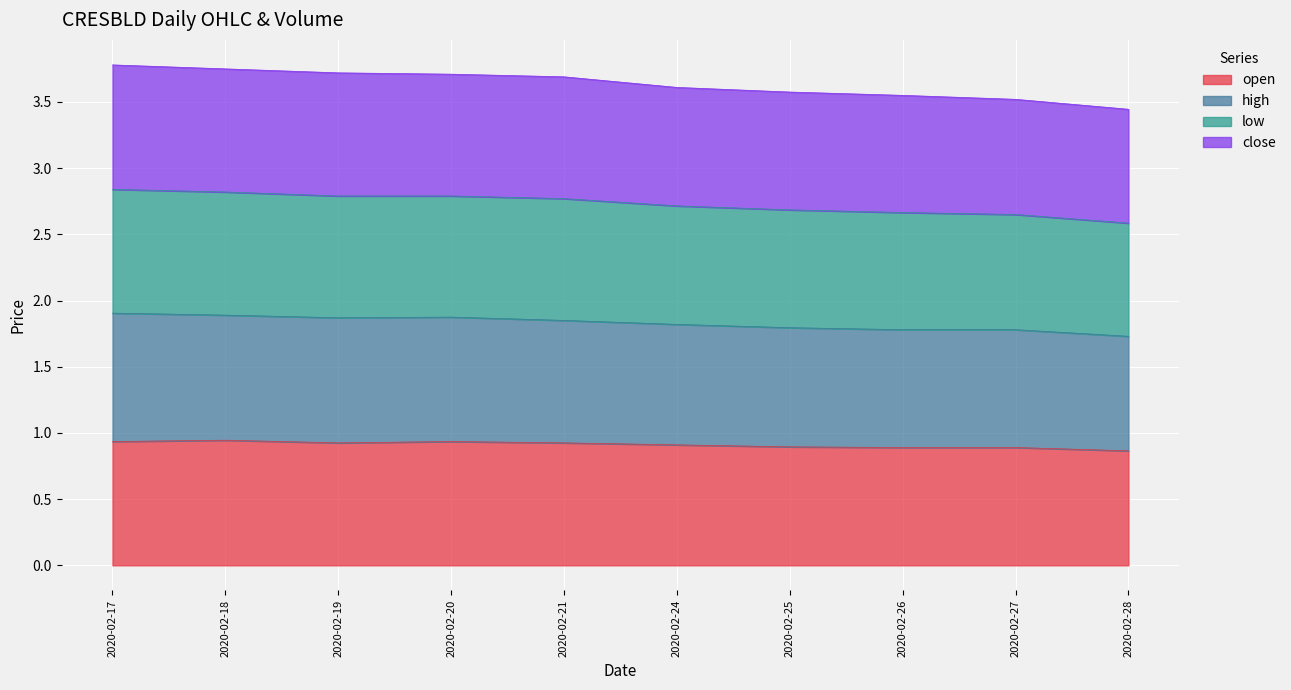

What is the average value of the open series?

0.9